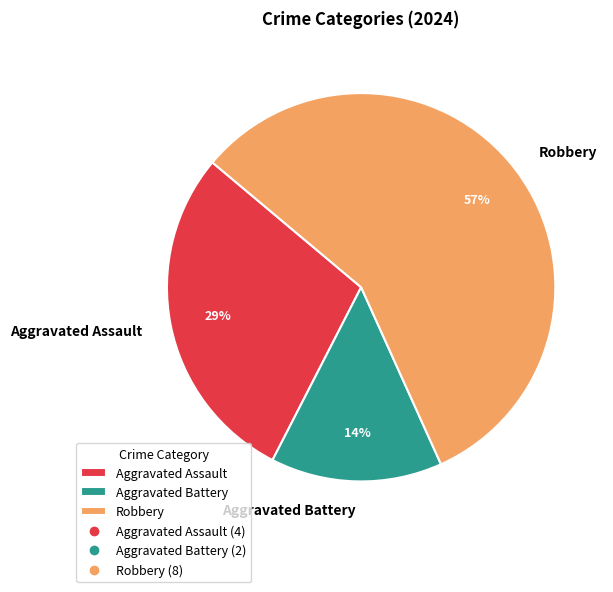

Is the sum of Aggravated Assault and Robbery greater than half?

Yes